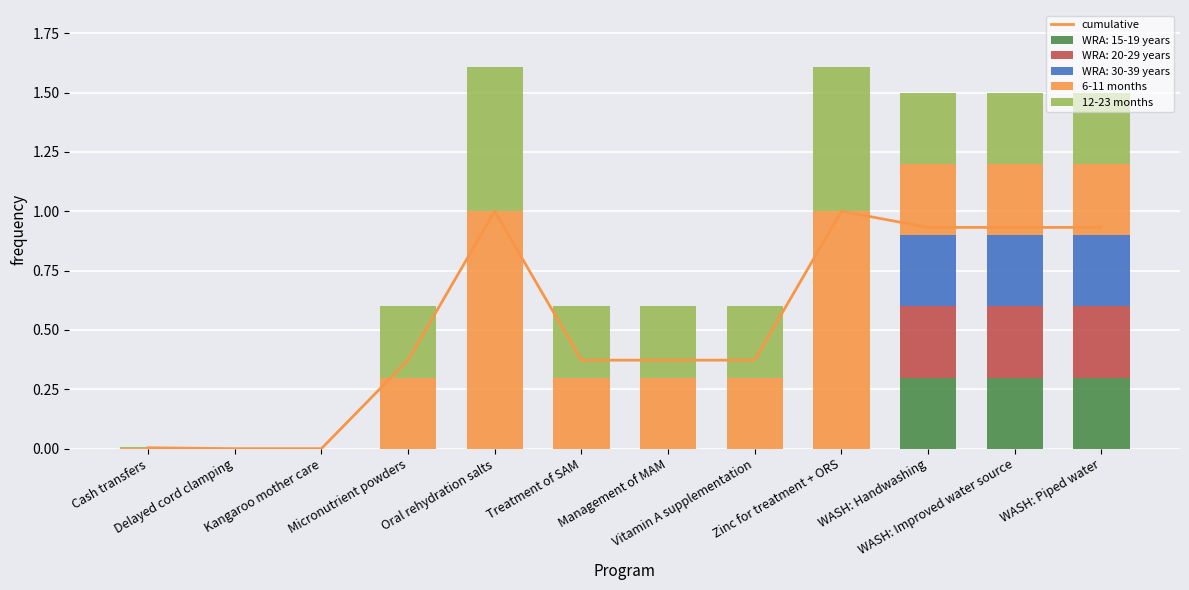

Which series has the largest total across all categories?

cumulative